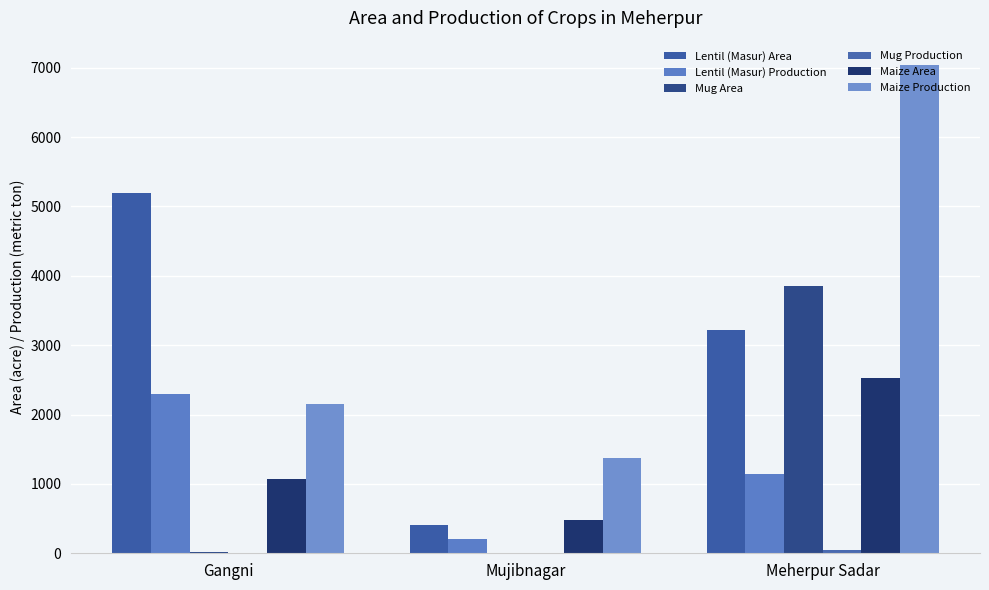

Count the number of categories in the chart.

3